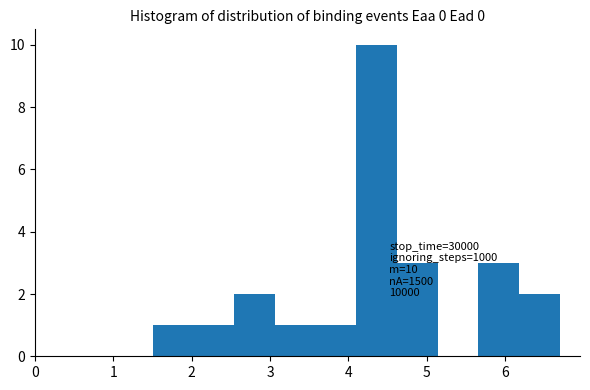

Over which range of the x-axis is the bar tallest?

4.10 to 4.62